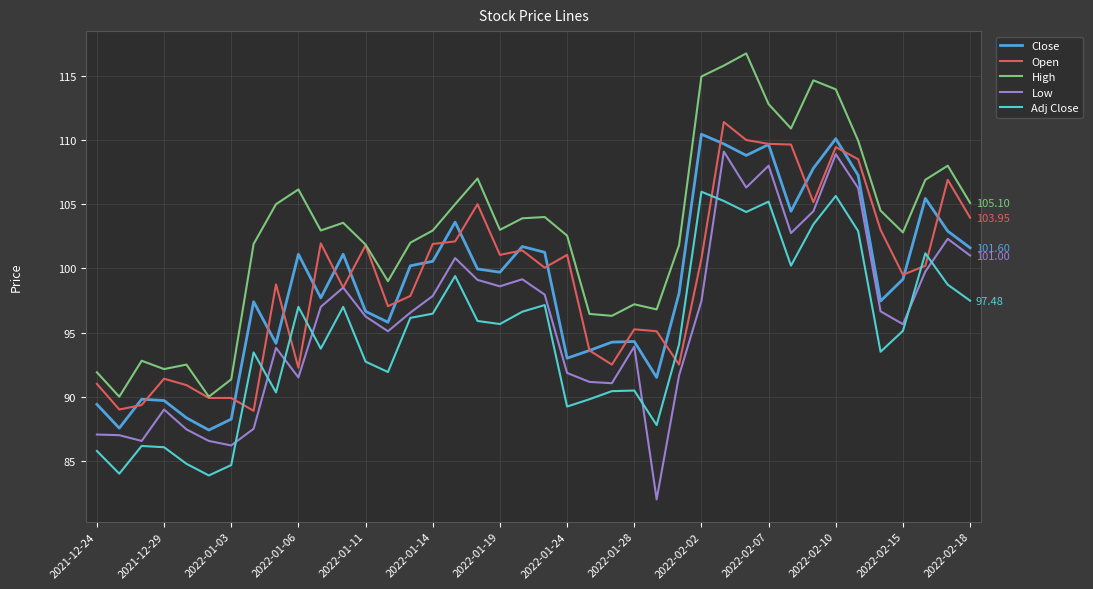

Which series has the largest total across all categories?

High